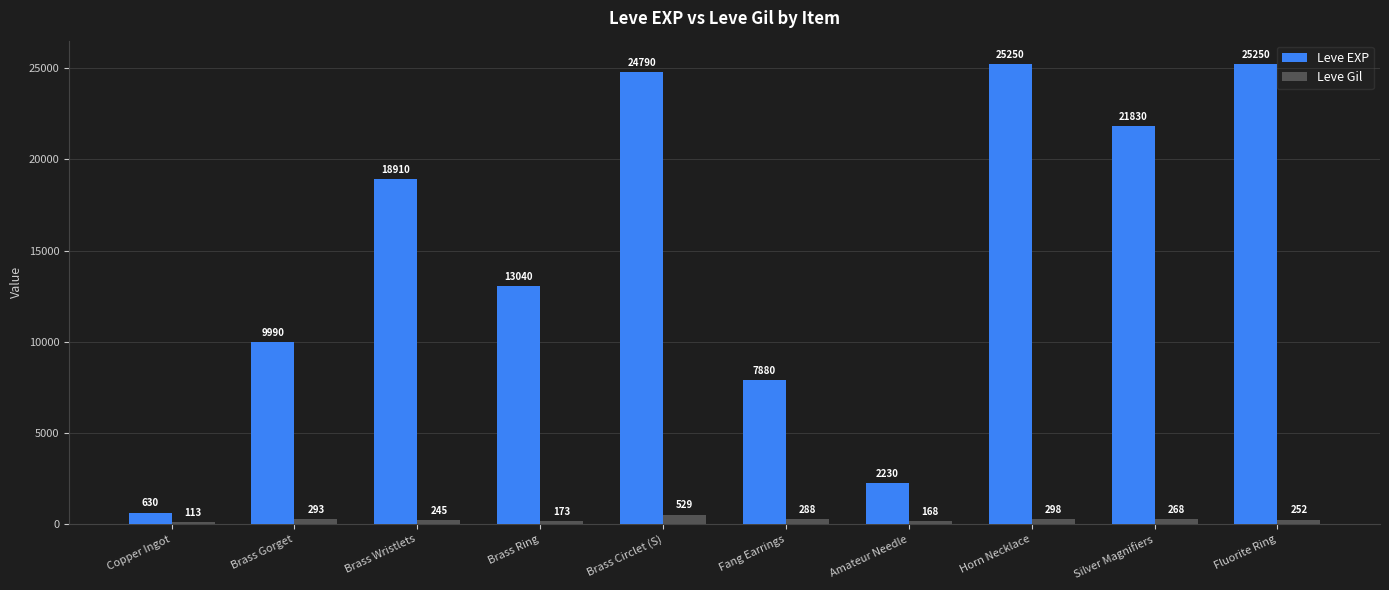

Is the value of Leve Gil at Copper Ingot greater than the value of Leve EXP at Fang Earrings?

No